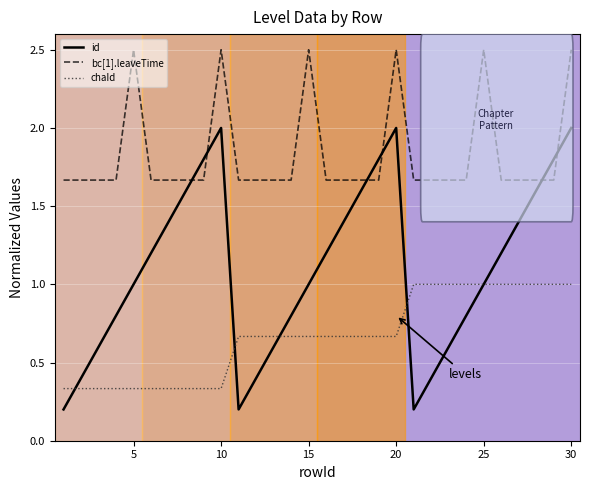

Is this an area chart (filled region under the line)?

No